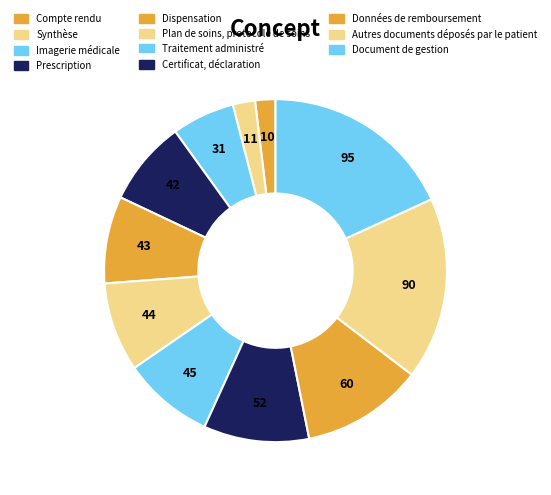

To the nearest percent, what percentage of the pie is Autres documents déposés par le patient?

17%